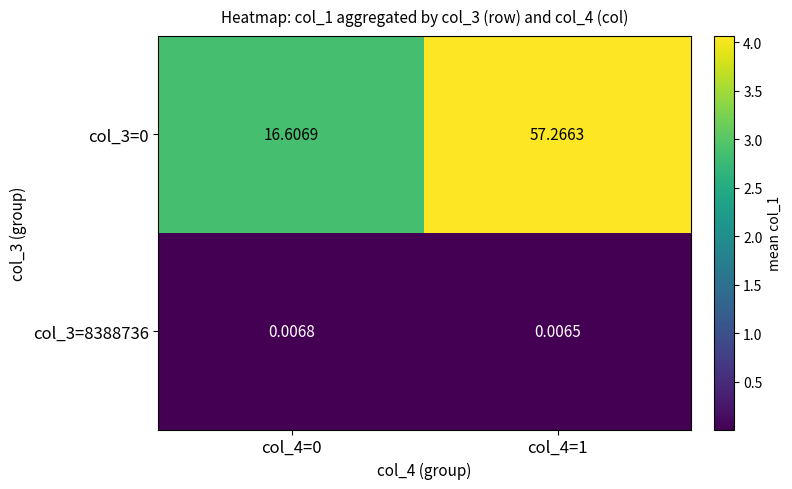

What is the spread (max minus min) of values at col_4=1?

57.3